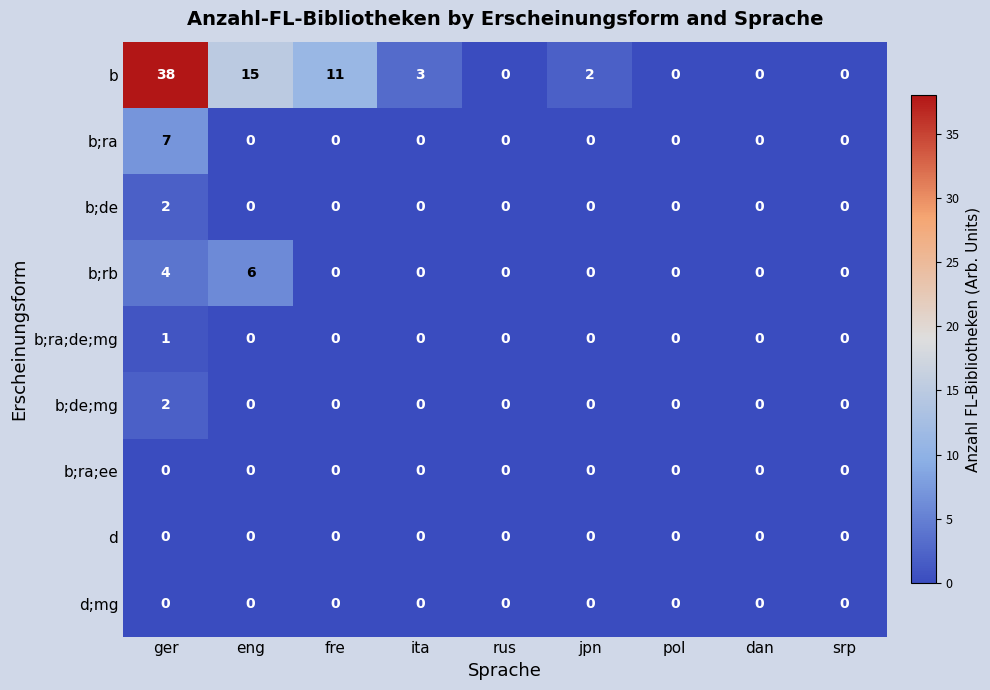

The b;de;mg series shows 0 at eng. True or false?

True